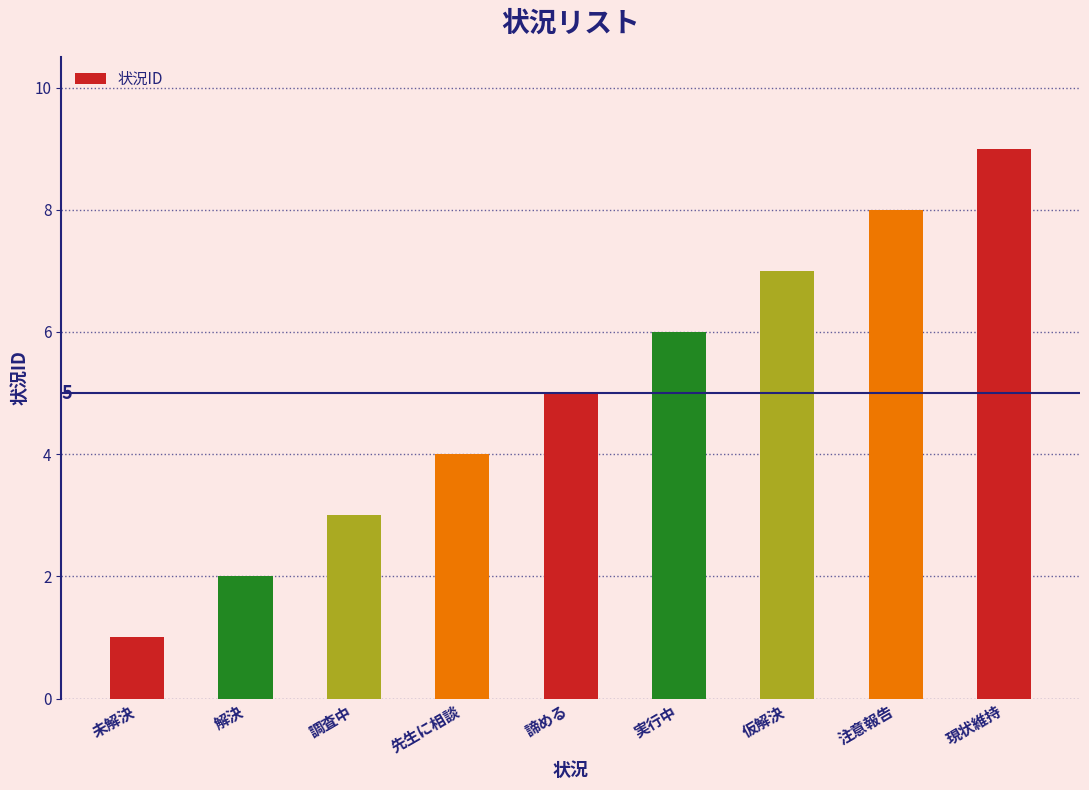

What is the approximate value at 解決?

2